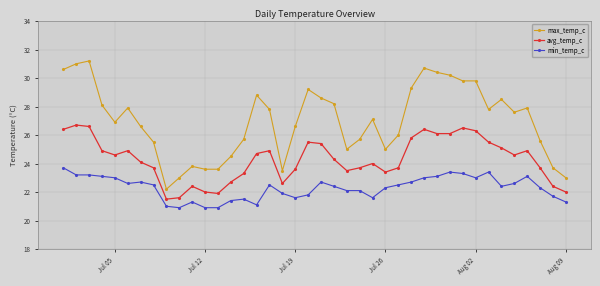

What are all the series names shown in the legend?

max_temp_c, avg_temp_c, min_temp_c